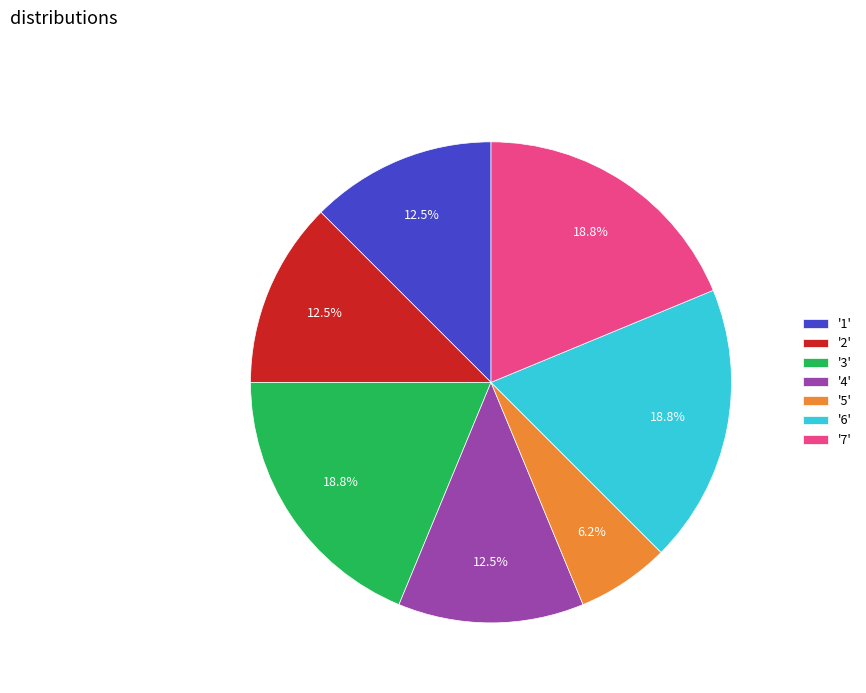

Which category has the smallest portion of the pie?

'5'